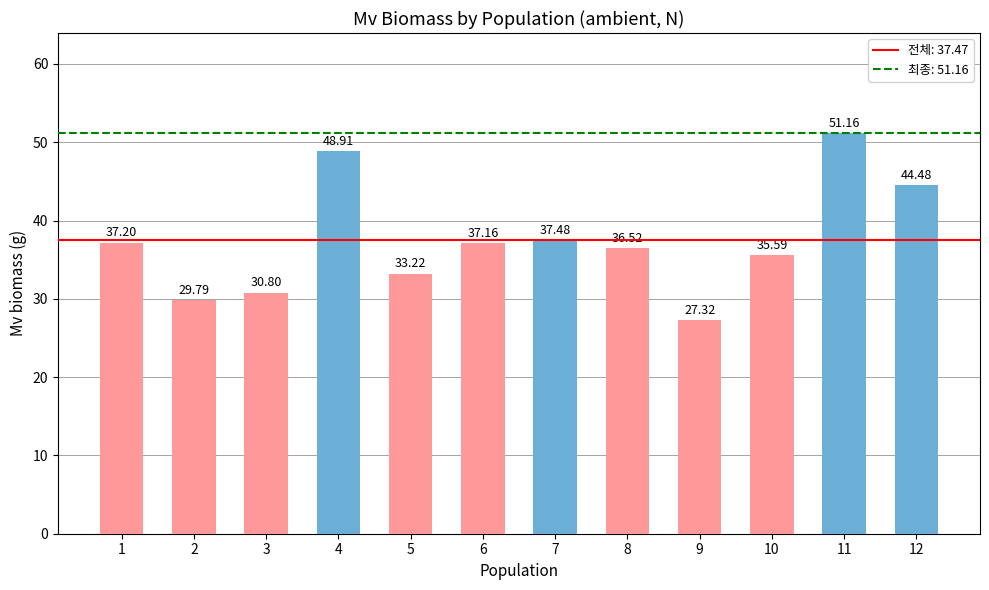

Rank the categories by value from highest to lowest.

11, 4, 12, 7, 1, 6, 8, 10, 5, 3, 2, 9